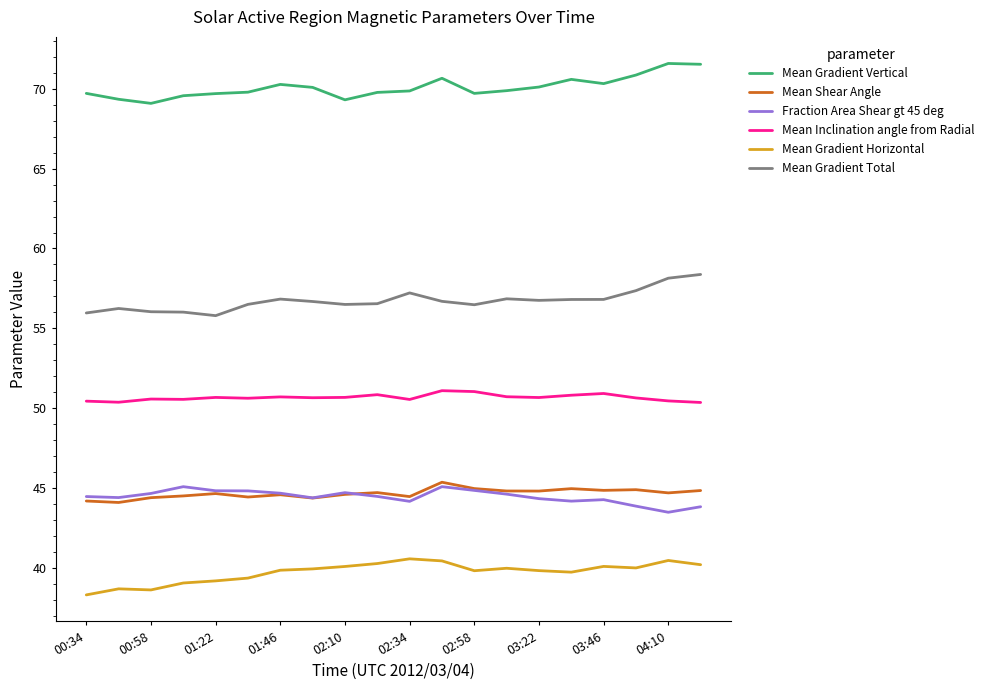

Which series has the largest total across all categories?

Mean Gradient Vertical